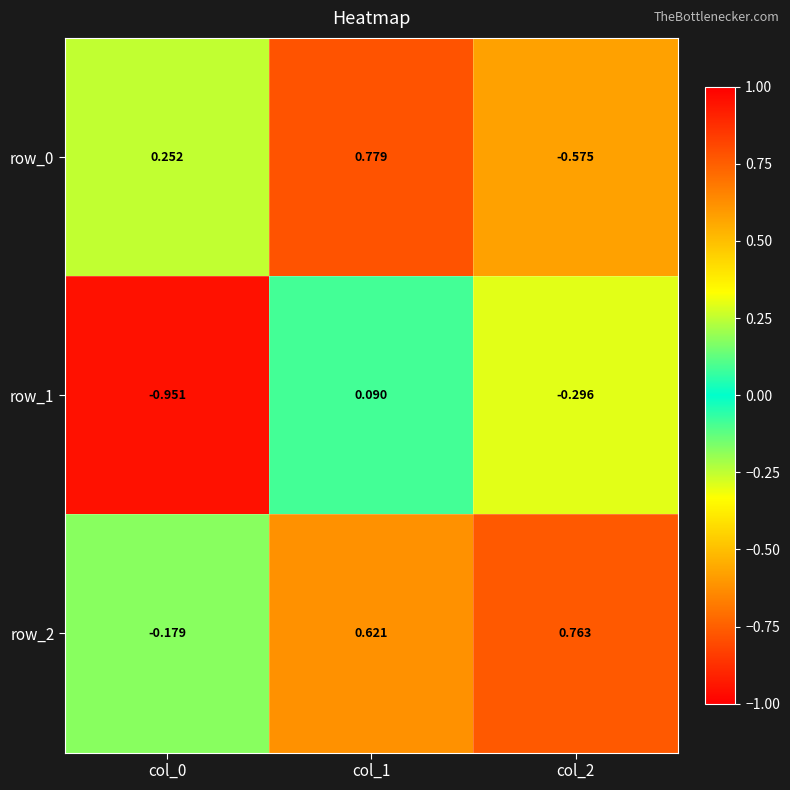

Which series has the widest spread of values?

row_0